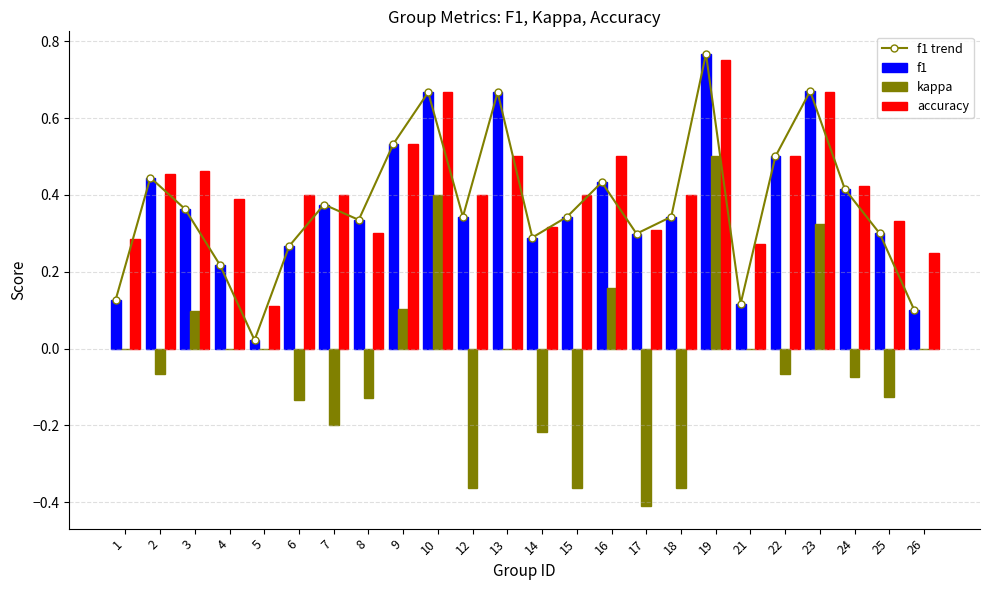

Does the chart contain stacked bars?

No